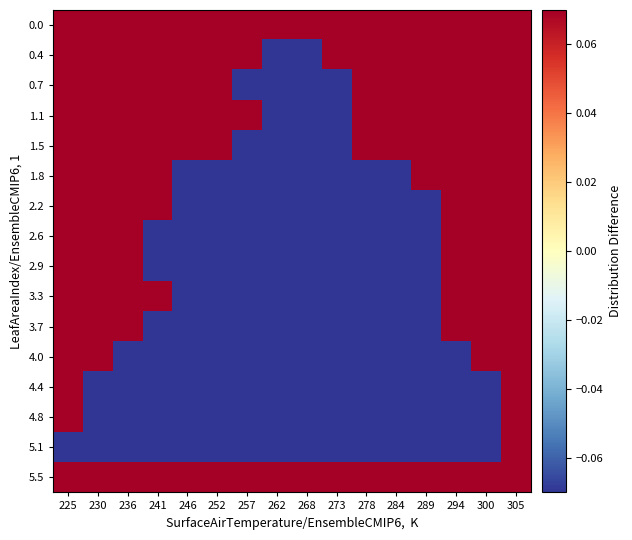

Between 273 and 294, which is larger?

273